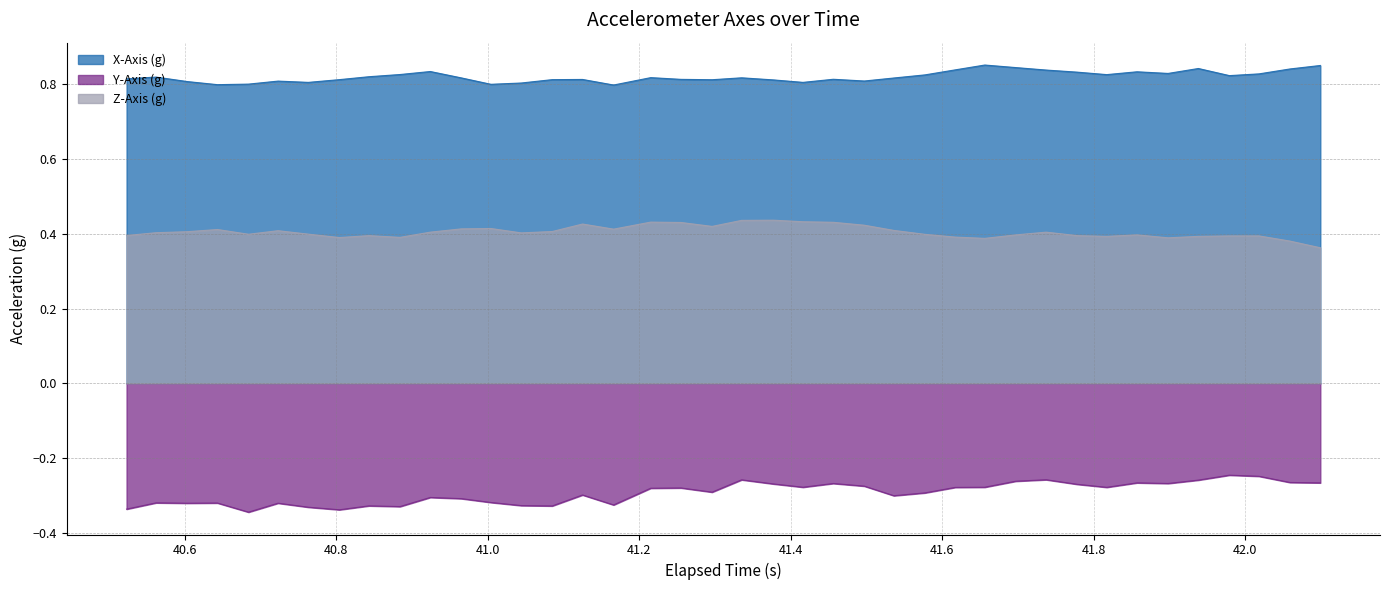

Which series has the largest total across all categories?

X-Axis (g)